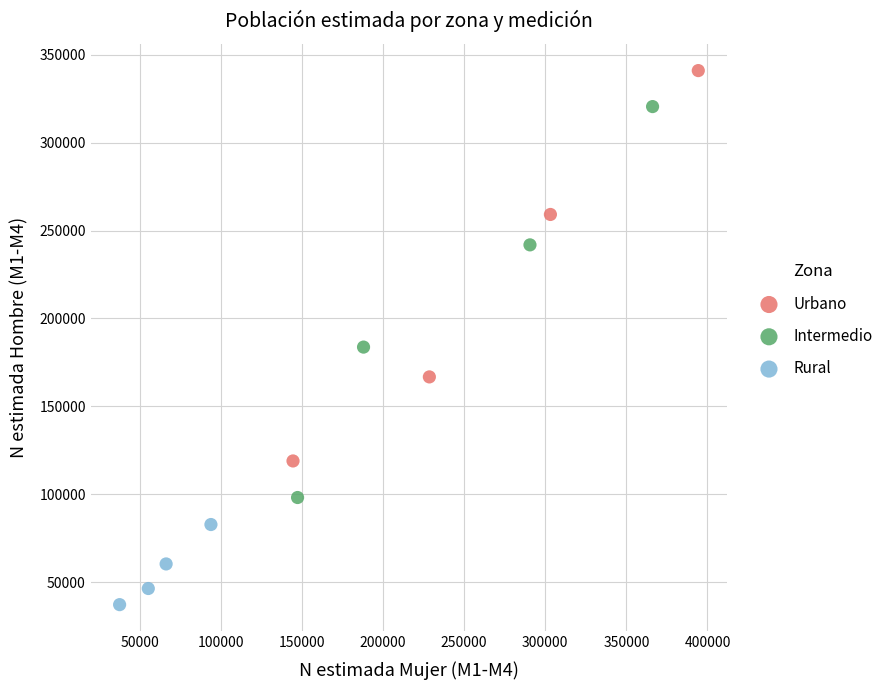

Which series reaches the maximum Y coordinate?

Urbano